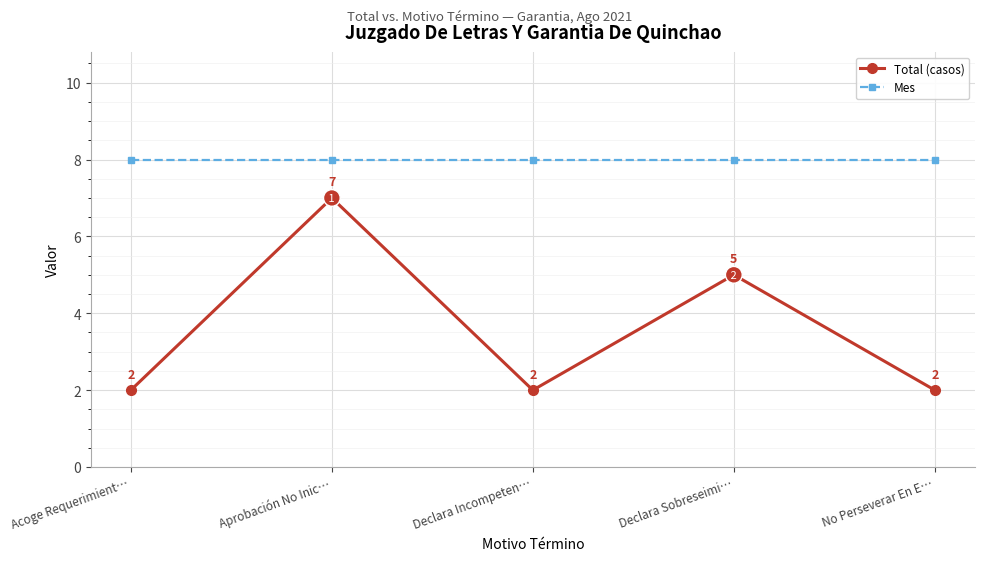

What is the sum of all Total (casos) values?

18